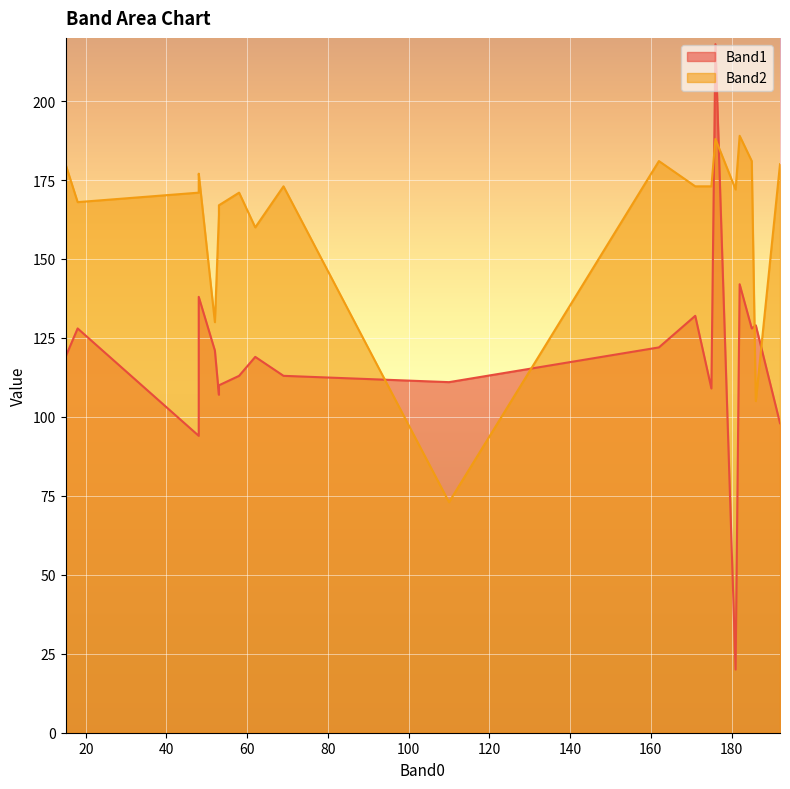

What is the difference between the highest and lowest values at 176?

30